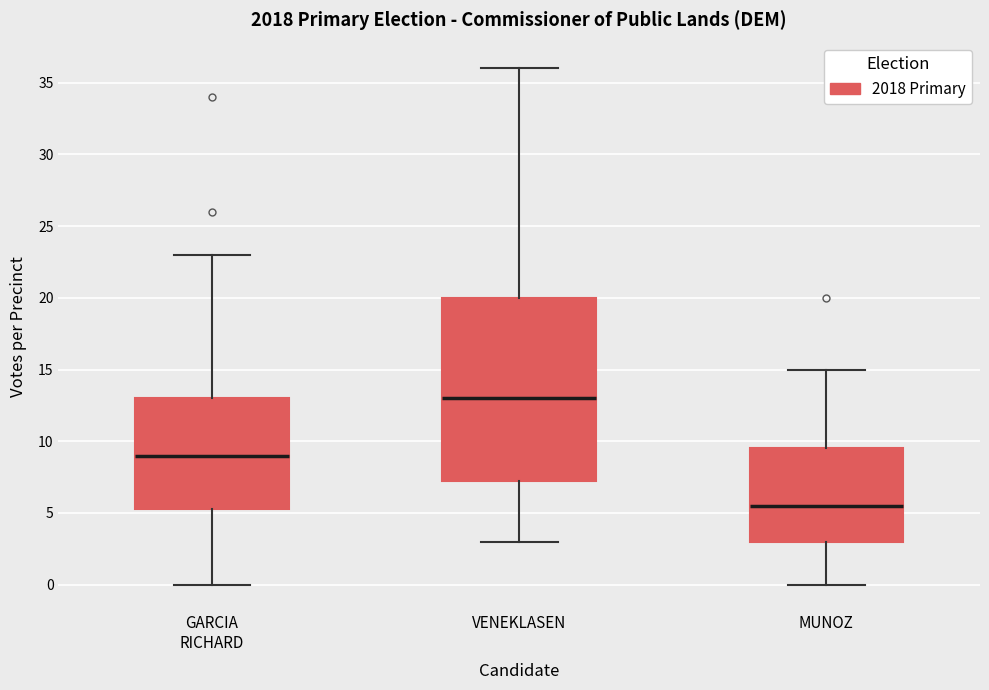

Comparing the boxes themselves (not the whiskers), which one is the tallest?

VENEKLASEN